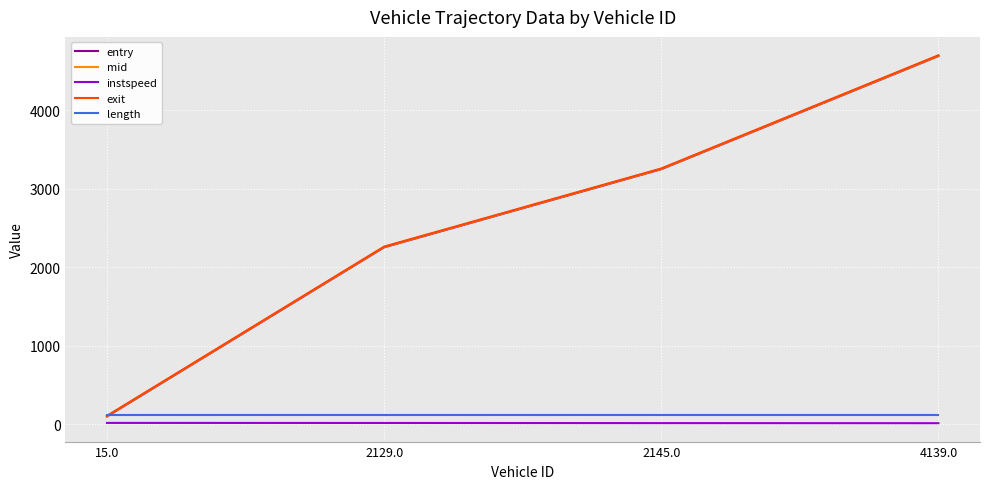

List the labels in order of exit value, smallest first.

15.0, 2129.0, 2145.0, 4139.0